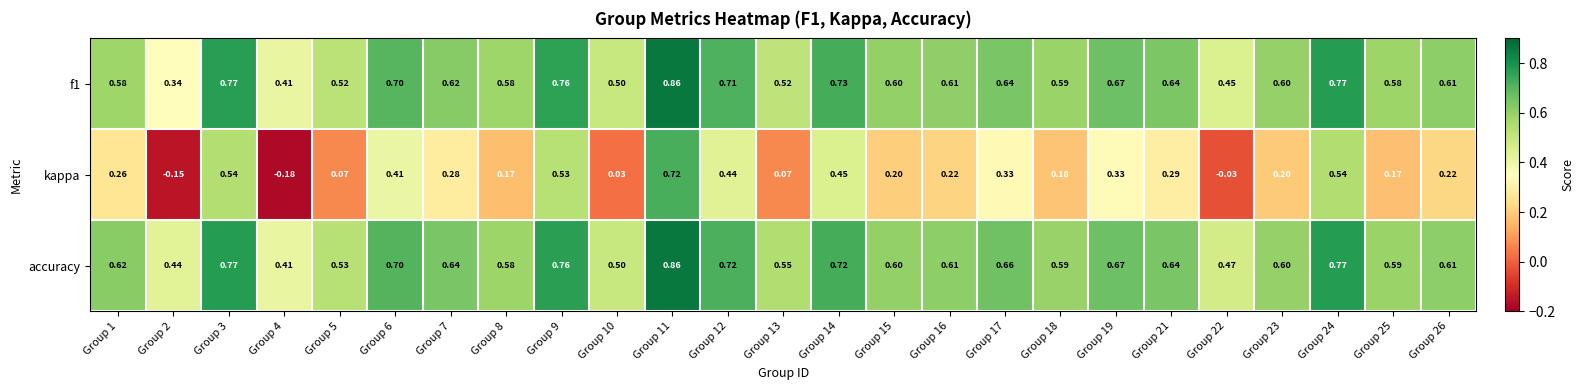

Which series has the largest range (max minus min)?

kappa